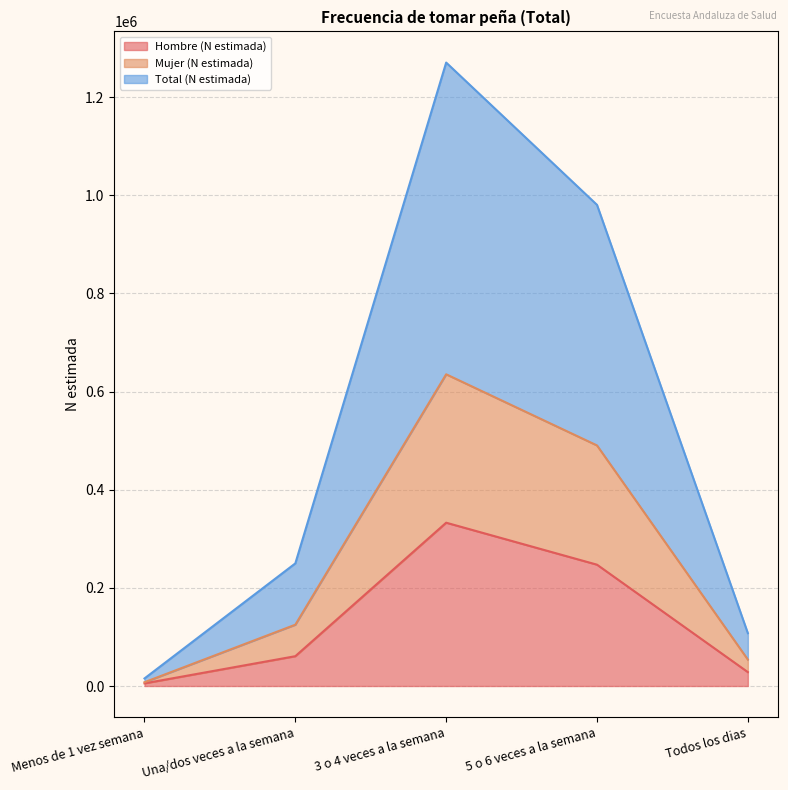

How many values in the Mujer (N estimada) series are below 124941?

2